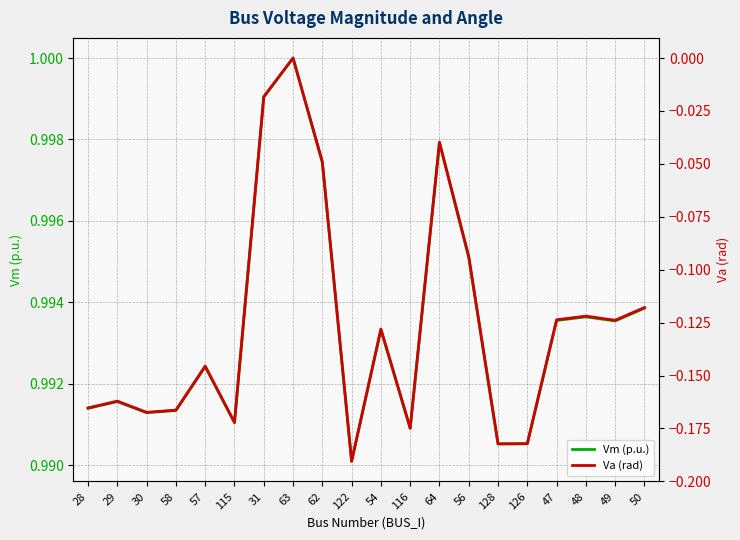

At which category is the sum across all series the highest?

63